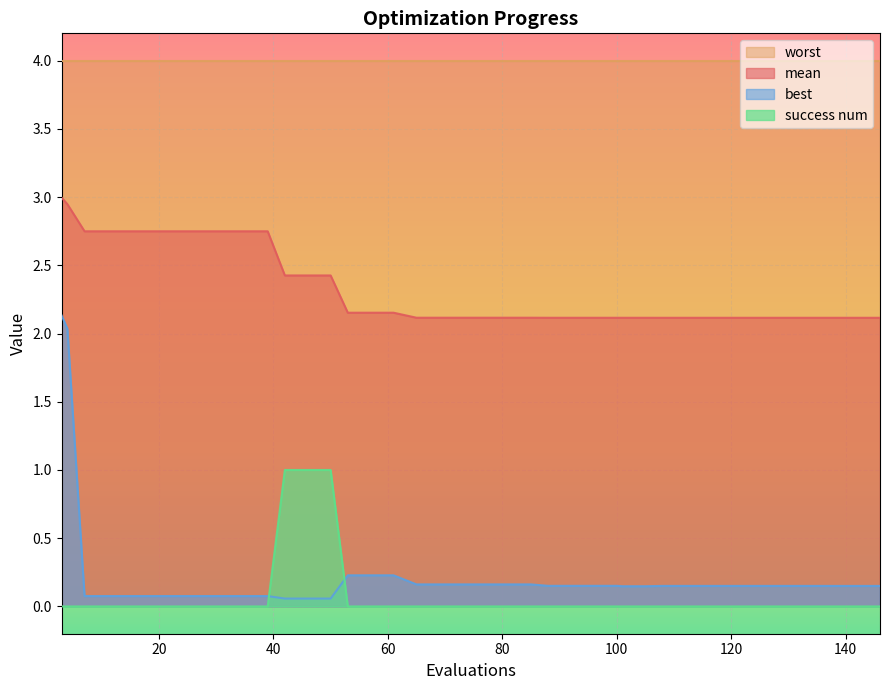

What is the difference between the maximum and minimum values in the success num series?

1.0